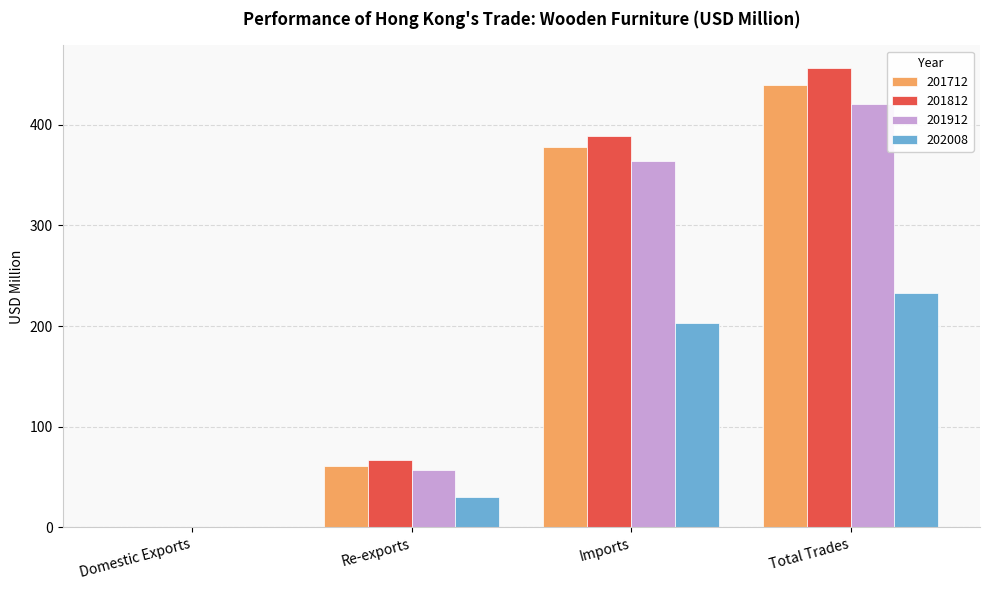

Between Re-exports and Imports, which series saw the biggest shift?

201812